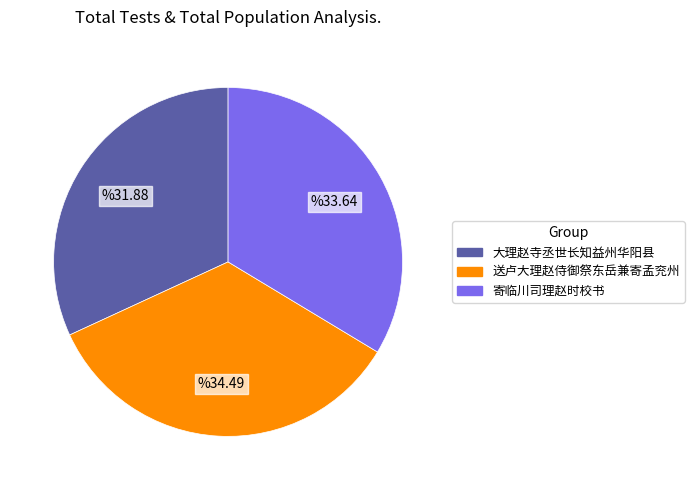

Between 大理赵寺丞世长知益州华阳县 and 送卢大理赵侍御祭东岳兼寄孟兖州, which is larger?

送卢大理赵侍御祭东岳兼寄孟兖州